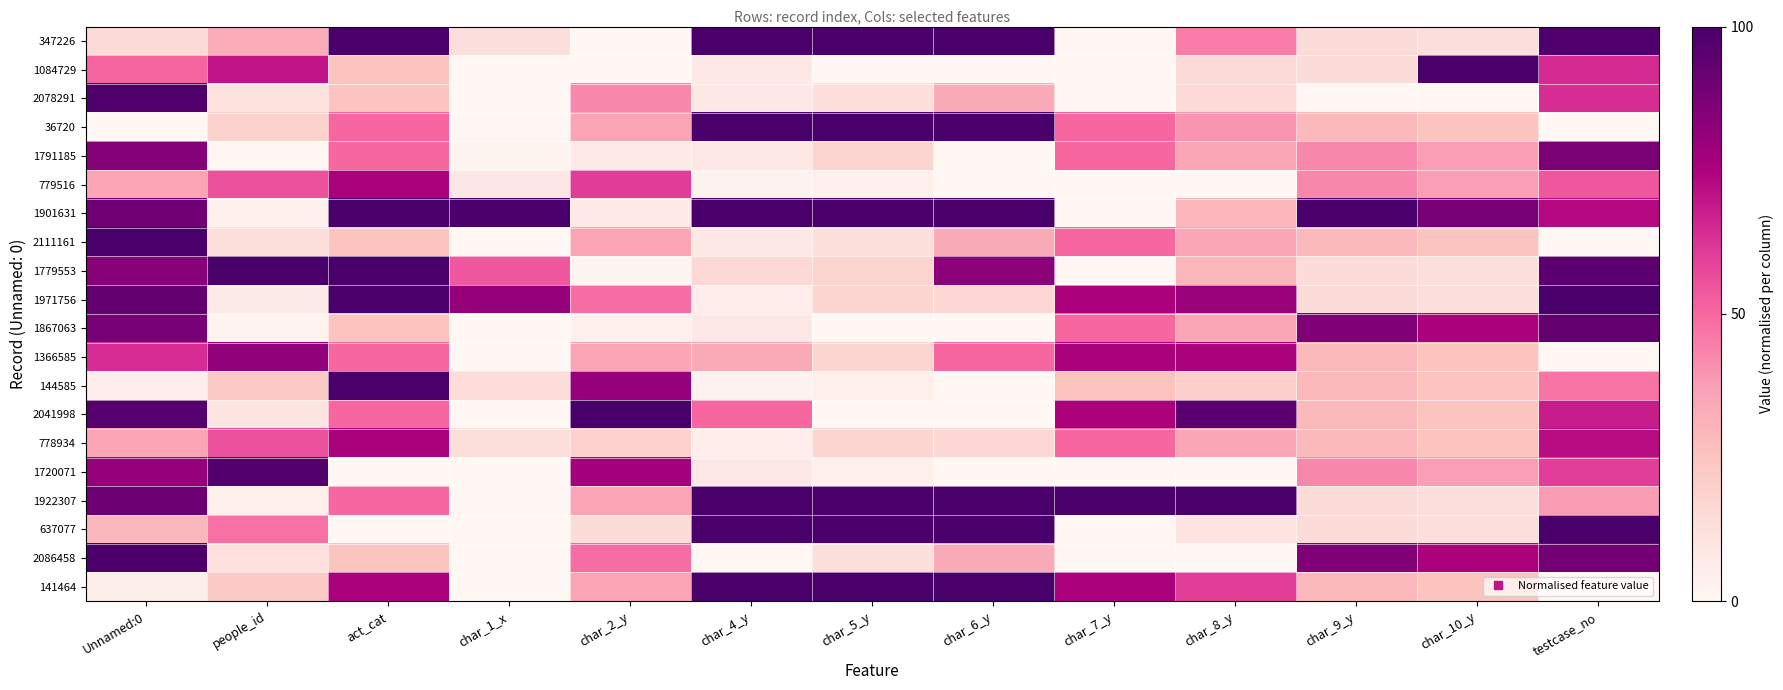

Reading right to left, extract all data points from this chart.

347226: testcase_no=1.0	char_10_y=0.1	char_9_y=0.1	char_8_y=0.5	char_7_y=0.0	char_6_y=1.0	char_5_y=1.0	char_4_y=1.0	char_2_y=0.0	char_1_x=0.1	act_cat=1.0	people_id=0.3	Unnamed:0=0.1
1084729: testcase_no=0.7	char_10_y=1.0	char_9_y=0.1	char_8_y=0.1	char_7_y=0.0	char_6_y=0.0	char_5_y=0.0	char_4_y=0.1	char_2_y=0.0	char_1_x=0.0	act_cat=0.2	people_id=0.7	Unnamed:0=0.5
2078291: testcase_no=0.6	char_10_y=0.0	char_9_y=0.0	char_8_y=0.1	char_7_y=0.0	char_6_y=0.3	char_5_y=0.1	char_4_y=0.1	char_2_y=0.4	char_1_x=0.0	act_cat=0.2	people_id=0.1	Unnamed:0=1.0
36720: testcase_no=0.0	char_10_y=0.2	char_9_y=0.3	char_8_y=0.4	char_7_y=0.5	char_6_y=1.0	char_5_y=1.0	char_4_y=1.0	char_2_y=0.4	char_1_x=0.0	act_cat=0.5	people_id=0.2	Unnamed:0=0.0
1791185: testcase_no=0.9	char_10_y=0.4	char_9_y=0.4	char_8_y=0.3	char_7_y=0.5	char_6_y=0.0	char_5_y=0.2	char_4_y=0.1	char_2_y=0.1	char_1_x=0.0	act_cat=0.5	people_id=0.0	Unnamed:0=0.8
779516: testcase_no=0.5	char_10_y=0.4	char_9_y=0.4	char_8_y=0.0	char_7_y=0.0	char_6_y=0.0	char_5_y=0.0	char_4_y=0.0	char_2_y=0.6	char_1_x=0.1	act_cat=0.8	people_id=0.6	Unnamed:0=0.4
1901631: testcase_no=0.7	char_10_y=0.9	char_9_y=1.0	char_8_y=0.3	char_7_y=0.0	char_6_y=1.0	char_5_y=1.0	char_4_y=1.0	char_2_y=0.1	char_1_x=1.0	act_cat=1.0	people_id=0.0	Unnamed:0=0.9
2111161: testcase_no=0.0	char_10_y=0.2	char_9_y=0.3	char_8_y=0.3	char_7_y=0.5	char_6_y=0.3	char_5_y=0.1	char_4_y=0.1	char_2_y=0.4	char_1_x=0.0	act_cat=0.2	people_id=0.1	Unnamed:0=1.0
1779553: testcase_no=0.9	char_10_y=0.1	char_9_y=0.1	char_8_y=0.3	char_7_y=0.0	char_6_y=0.8	char_5_y=0.2	char_4_y=0.2	char_2_y=0.0	char_1_x=0.5	act_cat=1.0	people_id=1.0	Unnamed:0=0.8
1971756: testcase_no=1.0	char_10_y=0.1	char_9_y=0.1	char_8_y=0.8	char_7_y=0.8	char_6_y=0.2	char_5_y=0.2	char_4_y=0.1	char_2_y=0.5	char_1_x=0.8	act_cat=1.0	people_id=0.1	Unnamed:0=0.9
1867063: testcase_no=0.9	char_10_y=0.8	char_9_y=0.9	char_8_y=0.3	char_7_y=0.5	char_6_y=0.0	char_5_y=0.0	char_4_y=0.1	char_2_y=0.0	char_1_x=0.0	act_cat=0.2	people_id=0.0	Unnamed:0=0.9
1366585: testcase_no=0.0	char_10_y=0.2	char_9_y=0.3	char_8_y=0.8	char_7_y=0.8	char_6_y=0.5	char_5_y=0.2	char_4_y=0.3	char_2_y=0.4	char_1_x=0.0	act_cat=0.5	people_id=0.8	Unnamed:0=0.6
144585: testcase_no=0.5	char_10_y=0.2	char_9_y=0.3	char_8_y=0.2	char_7_y=0.2	char_6_y=0.0	char_5_y=0.0	char_4_y=0.0	char_2_y=0.8	char_1_x=0.1	act_cat=1.0	people_id=0.2	Unnamed:0=0.1
2041998: testcase_no=0.7	char_10_y=0.2	char_9_y=0.3	char_8_y=0.9	char_7_y=0.8	char_6_y=0.0	char_5_y=0.0	char_4_y=0.5	char_2_y=1.0	char_1_x=0.0	act_cat=0.5	people_id=0.1	Unnamed:0=1.0
778934: testcase_no=0.7	char_10_y=0.2	char_9_y=0.3	char_8_y=0.3	char_7_y=0.5	char_6_y=0.2	char_5_y=0.2	char_4_y=0.1	char_2_y=0.2	char_1_x=0.1	act_cat=0.8	people_id=0.6	Unnamed:0=0.4
1720071: testcase_no=0.6	char_10_y=0.4	char_9_y=0.4	char_8_y=0.0	char_7_y=0.0	char_6_y=0.0	char_5_y=0.0	char_4_y=0.1	char_2_y=0.8	char_1_x=0.0	act_cat=0.0	people_id=1.0	Unnamed:0=0.8
1922307: testcase_no=0.4	char_10_y=0.1	char_9_y=0.1	char_8_y=1.0	char_7_y=1.0	char_6_y=1.0	char_5_y=1.0	char_4_y=1.0	char_2_y=0.4	char_1_x=0.0	act_cat=0.5	people_id=0.0	Unnamed:0=0.9
637077: testcase_no=1.0	char_10_y=0.1	char_9_y=0.1	char_8_y=0.1	char_7_y=0.0	char_6_y=1.0	char_5_y=1.0	char_4_y=1.0	char_2_y=0.1	char_1_x=0.0	act_cat=0.0	people_id=0.5	Unnamed:0=0.3
2086458: testcase_no=0.9	char_10_y=0.8	char_9_y=0.9	char_8_y=0.0	char_7_y=0.0	char_6_y=0.3	char_5_y=0.1	char_4_y=0.0	char_2_y=0.5	char_1_x=0.0	act_cat=0.2	people_id=0.1	Unnamed:0=1.0
141464: testcase_no=0.0	char_10_y=0.2	char_9_y=0.3	char_8_y=0.6	char_7_y=0.8	char_6_y=1.0	char_5_y=1.0	char_4_y=1.0	char_2_y=0.4	char_1_x=0.0	act_cat=0.8	people_id=0.2	Unnamed:0=0.1